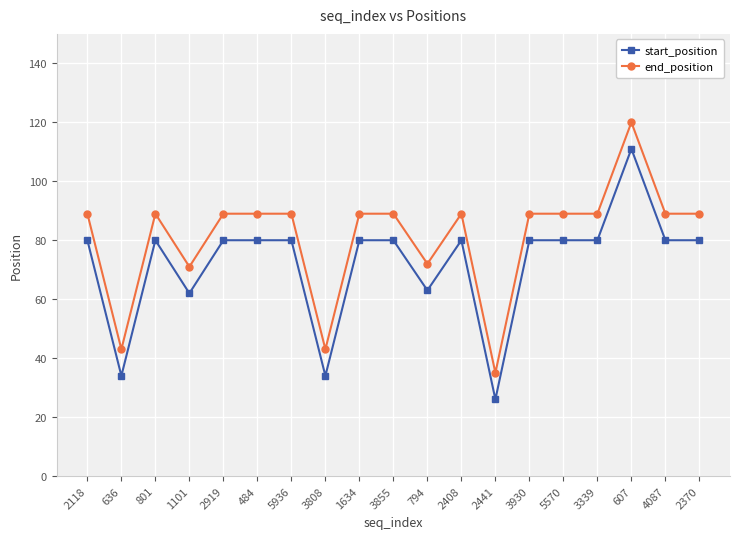

What is the value of the end_position point at the 12th from the left?

89